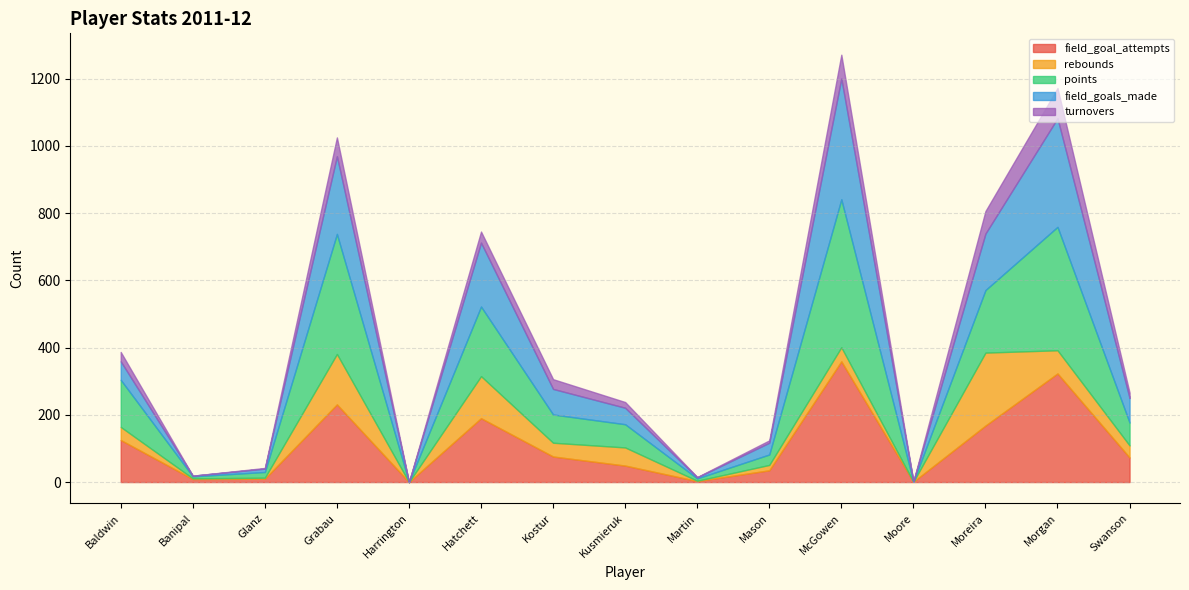

Between which two adjacent categories do field_goal_attempts and rebounds first intersect?

Kostur and Kusmieruk